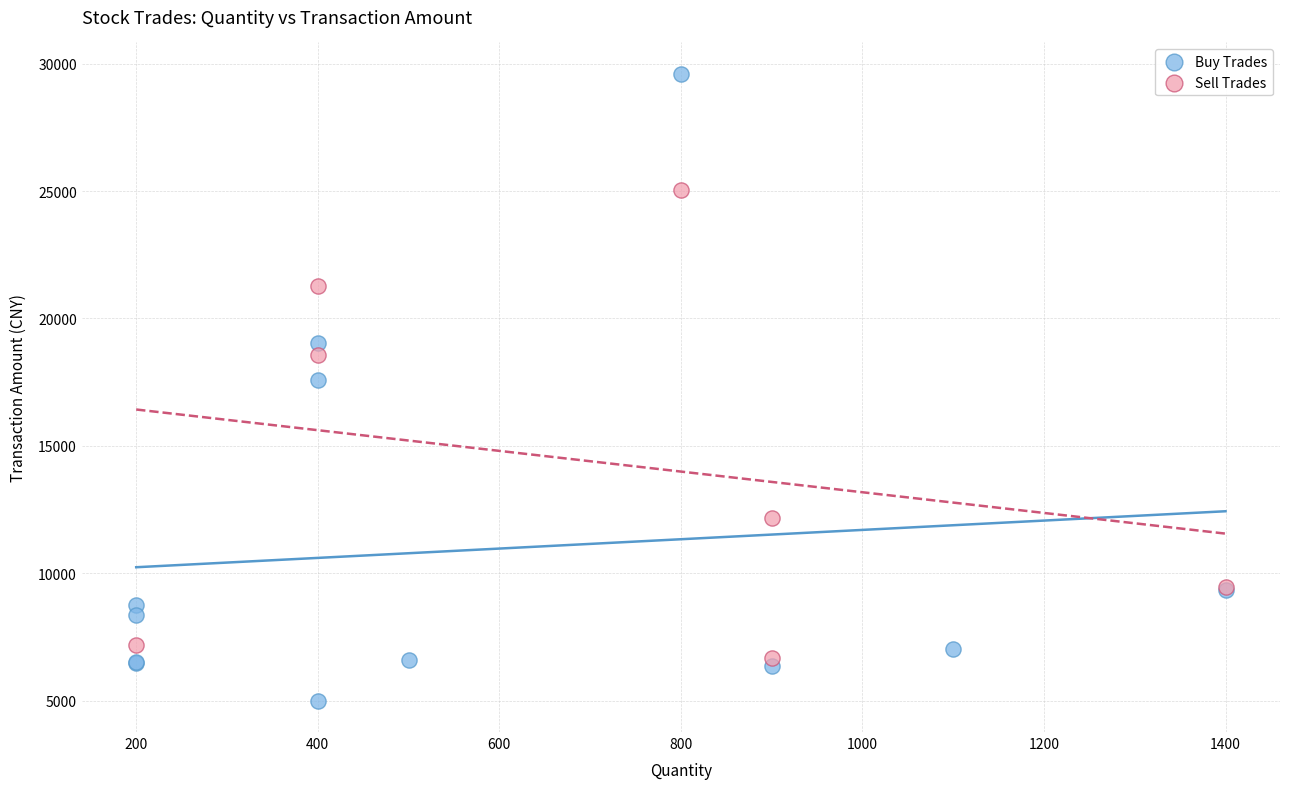

Which series has the largest Y range (max minus min)?

Buy Trades